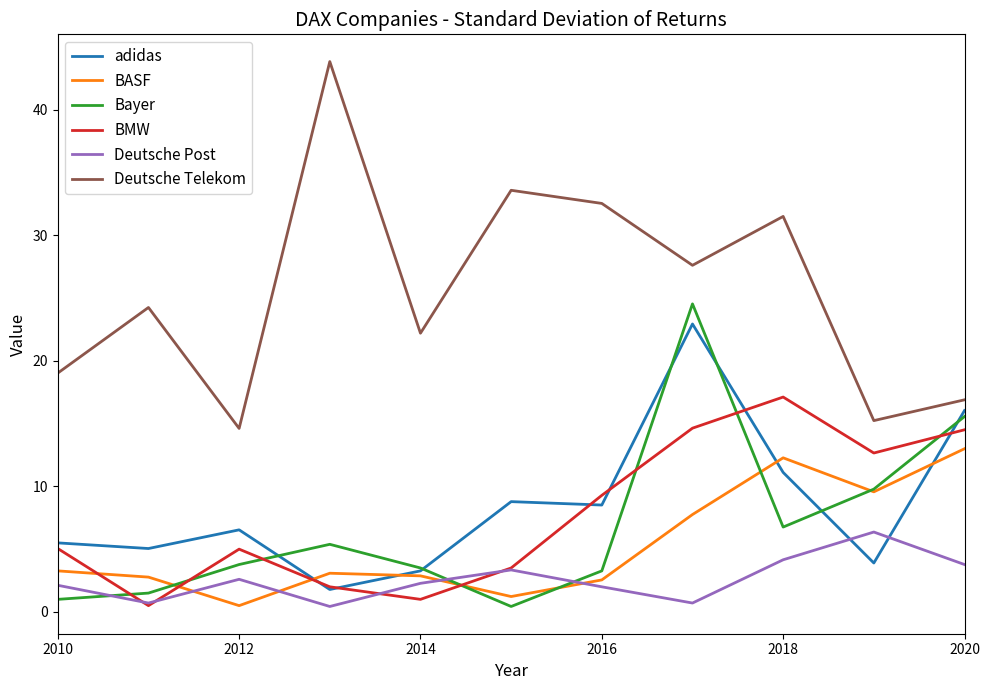

Which series has the largest range (max minus min)?

Deutsche Telekom